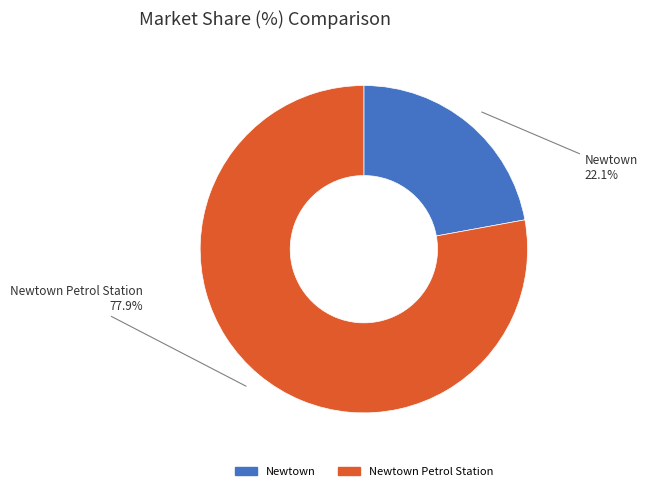

Is there a majority slice in this chart?

Yes